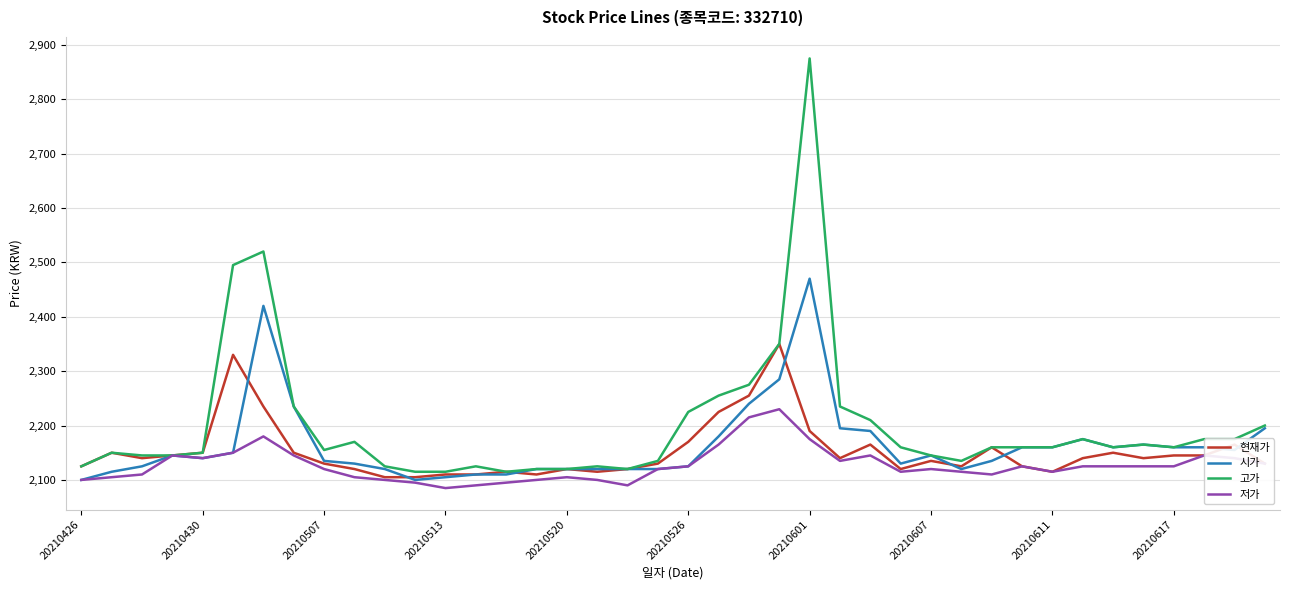

Which series has the largest total across all categories?

고가